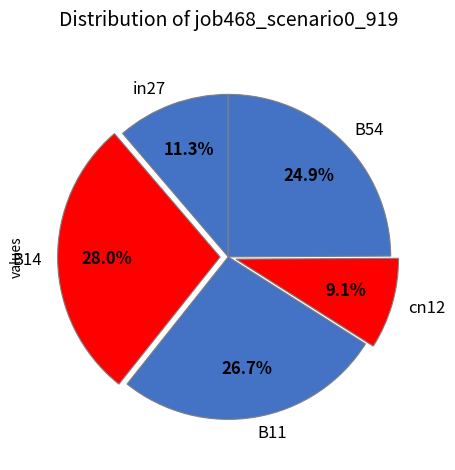

Which slice is the smallest?

cn12